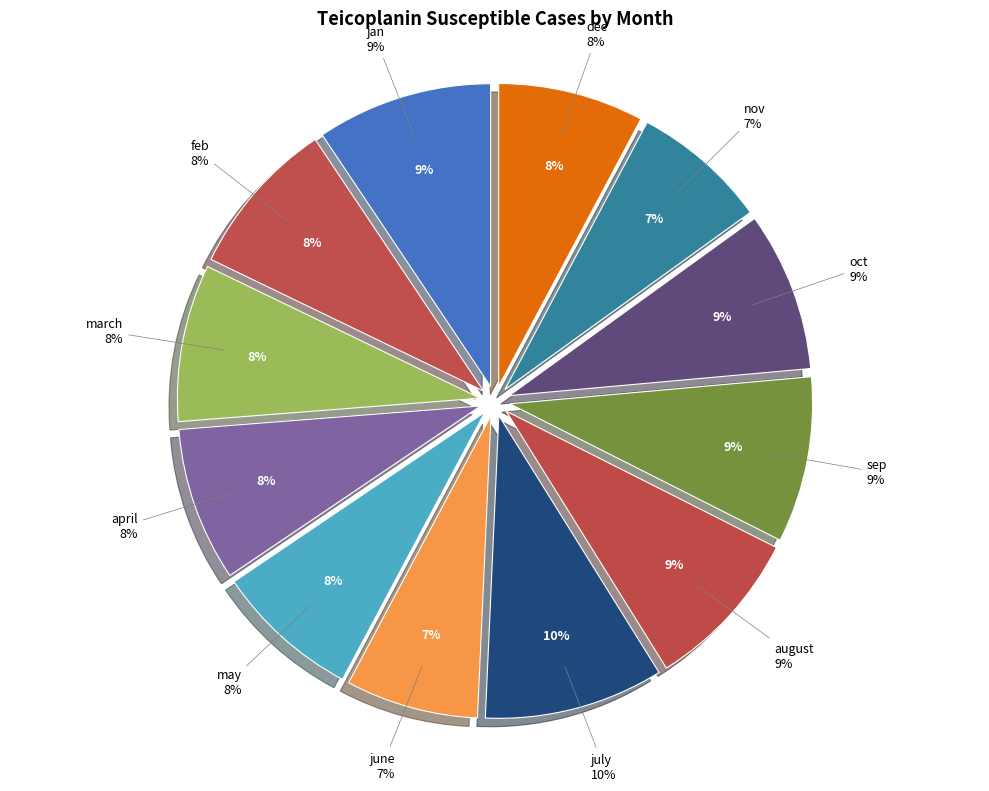

Which slice is the smallest?

june